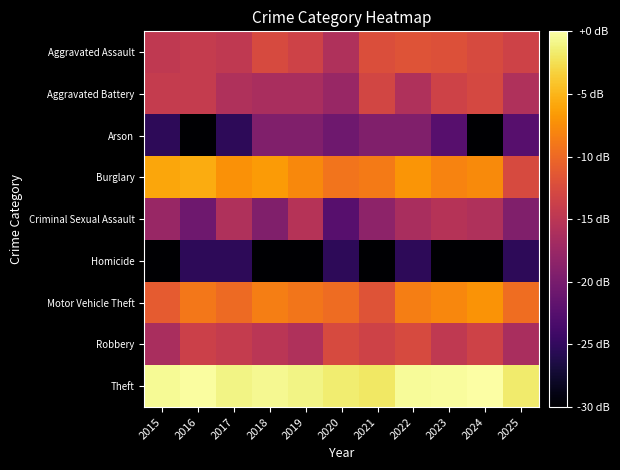

Reading right to left, transcribe all the data shown in this chart.

Aggravated Assault: 2025=-13.4	2024=-12.6	2023=-12.0	2022=-11.8	2021=-12.2	2020=-15.9	2019=-13.4	2018=-12.6	2017=-14.6	2016=-14.3	2015=-14.6
Aggravated Battery: 2025=-15.9	2024=-12.9	2023=-13.4	2022=-15.9	2021=-13.1	2020=-17.6	2019=-16.4	2018=-16.4	2017=-15.9	2016=-14.3	2015=-14.3
Arson: 2025=-22.4	2024=-35.4	2023=-22.4	2022=-19.4	2021=-19.4	2020=-20.7	2019=-19.4	2018=-19.4	2017=-25.4	2016=-35.4	2015=-25.4
Burglary: 2025=-12.6	2024=-7.7	2023=-8.1	2022=-7.0	2021=-8.7	2020=-9.2	2019=-7.8	2018=-6.7	2017=-7.2	2016=-5.6	2015=-5.9
Criminal Sexual Assault: 2025=-19.4	2024=-15.9	2023=-15.4	2022=-16.4	2021=-18.4	2020=-22.4	2019=-15.4	2018=-19.4	2017=-15.9	2016=-20.7	2015=-17.6
Homicide: 2025=-25.4	2024=-35.4	2023=-35.4	2022=-25.4	2021=-35.4	2020=-25.4	2019=-35.4	2018=-35.4	2017=-25.4	2016=-25.4	2015=-35.4
Motor Vehicle Theft: 2025=-9.6	2024=-7.0	2023=-7.9	2022=-8.4	2021=-11.8	2020=-9.7	2019=-9.1	2018=-8.4	2017=-9.9	2016=-9.0	2015=-11.1
Robbery: 2025=-16.4	2024=-13.4	2023=-14.6	2022=-12.6	2021=-13.4	2020=-12.6	2019=-15.9	2018=-15.0	2017=-14.3	2016=-13.7	2015=-16.4
Theft: 2025=-1.8	2024=0.0	2023=-0.3	2022=-0.5	2021=-2.0	2020=-1.5	2019=-0.9	2018=-0.7	2017=-1.0	2016=-0.2	2015=-0.5